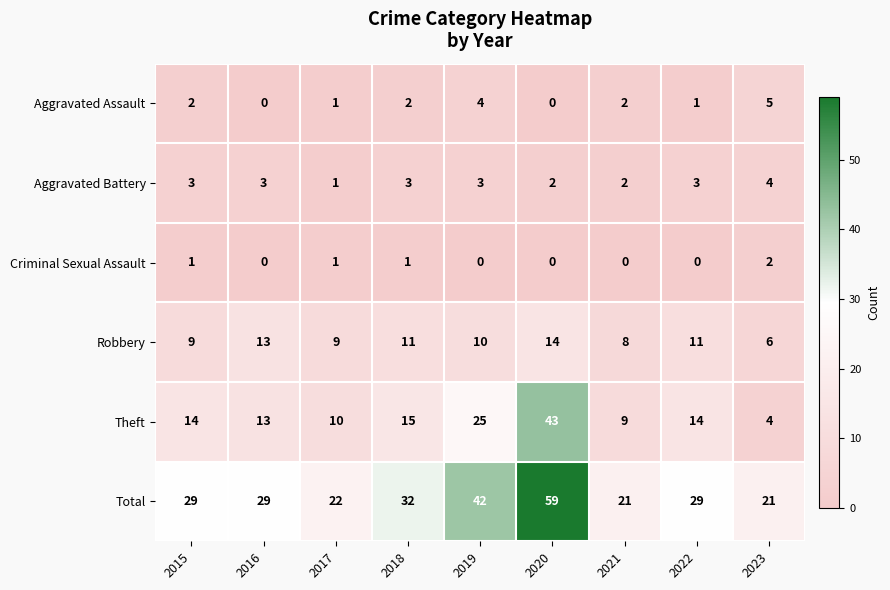

Which series has the largest total across all categories?

Total